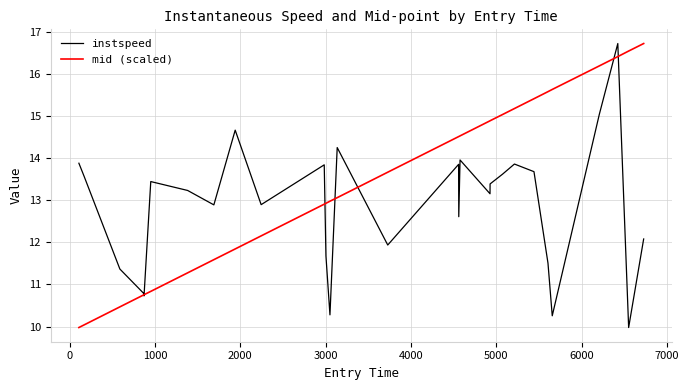

Rank the series by their average value, from highest to lowest.

mid (scaled), instspeed